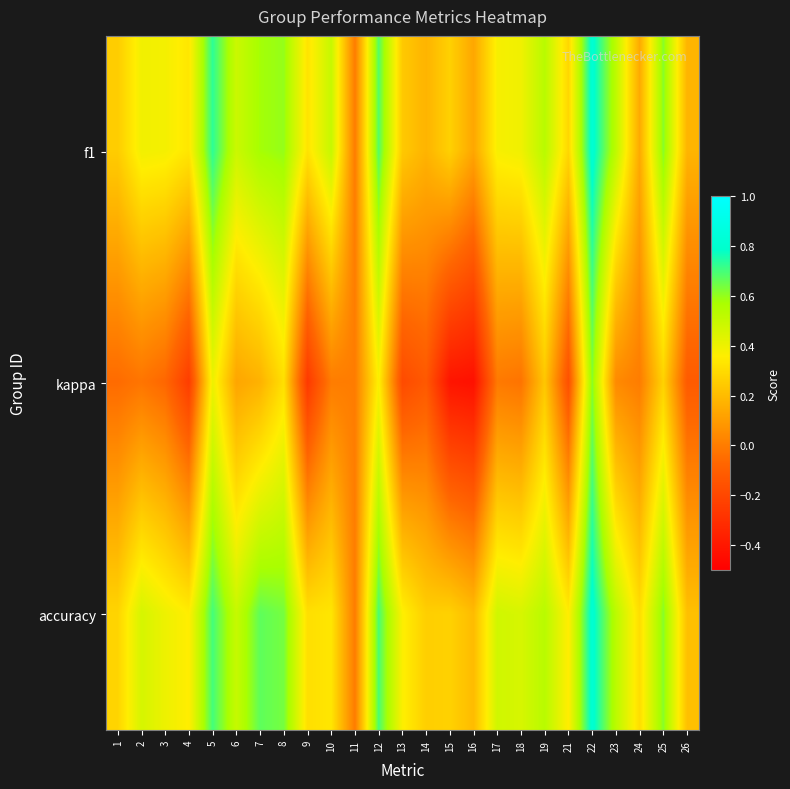

Which series changed the most between 6 and 16?

kappa